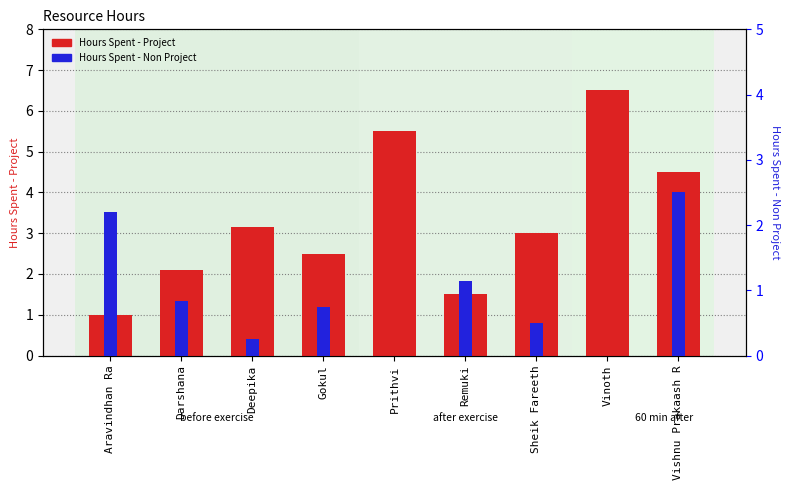

Reading left to right, extract all data points from this chart.

Hours Spent - Project: 1.0	2.1	3.1	2.5	5.5	1.5	3.0	6.5	4.5
Hours Spent - Non Project: 2.2	0.8	0.2	0.8	0.0	1.1	0.5	0.0	2.5